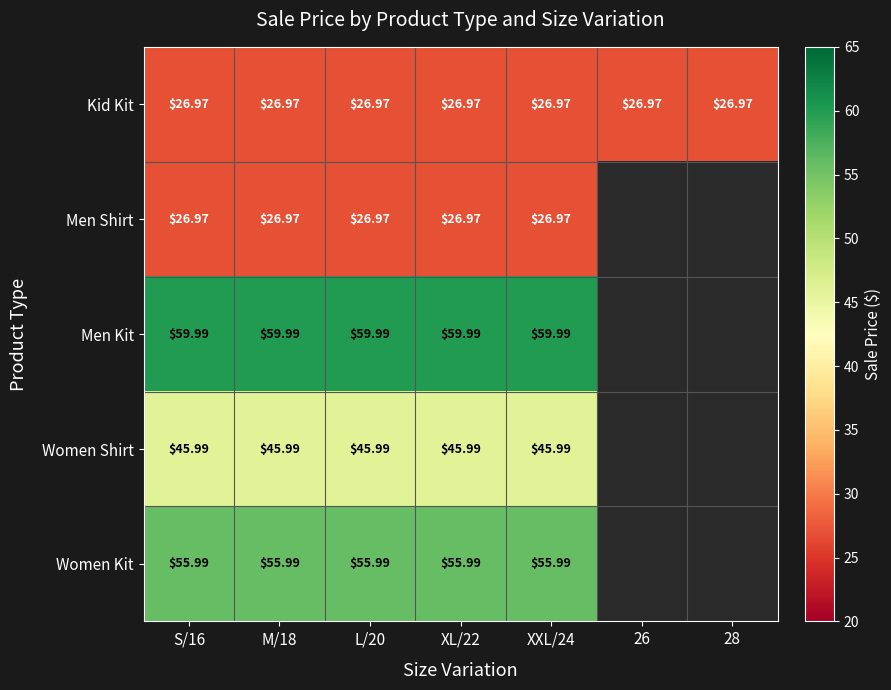

Is the value of Men Shirt at XL/22 greater than the value of Women Shirt at L/20?

No